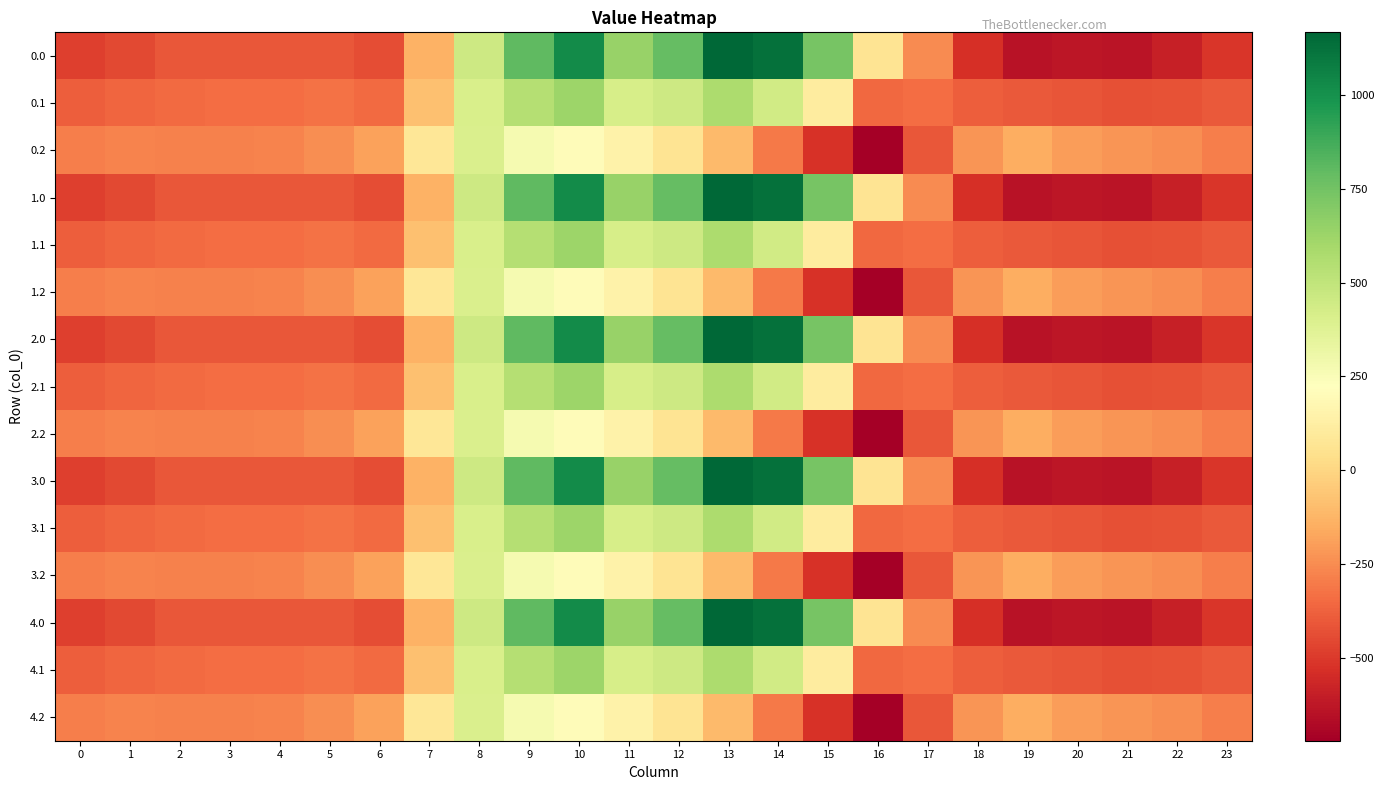

Rank the series at 20 from highest to lowest value.

0.2, 1.2, 2.2, 3.2, 4.2, 0.1, 1.1, 2.1, 3.1, 4.1, 0.0, 1.0, 2.0, 3.0, 4.0